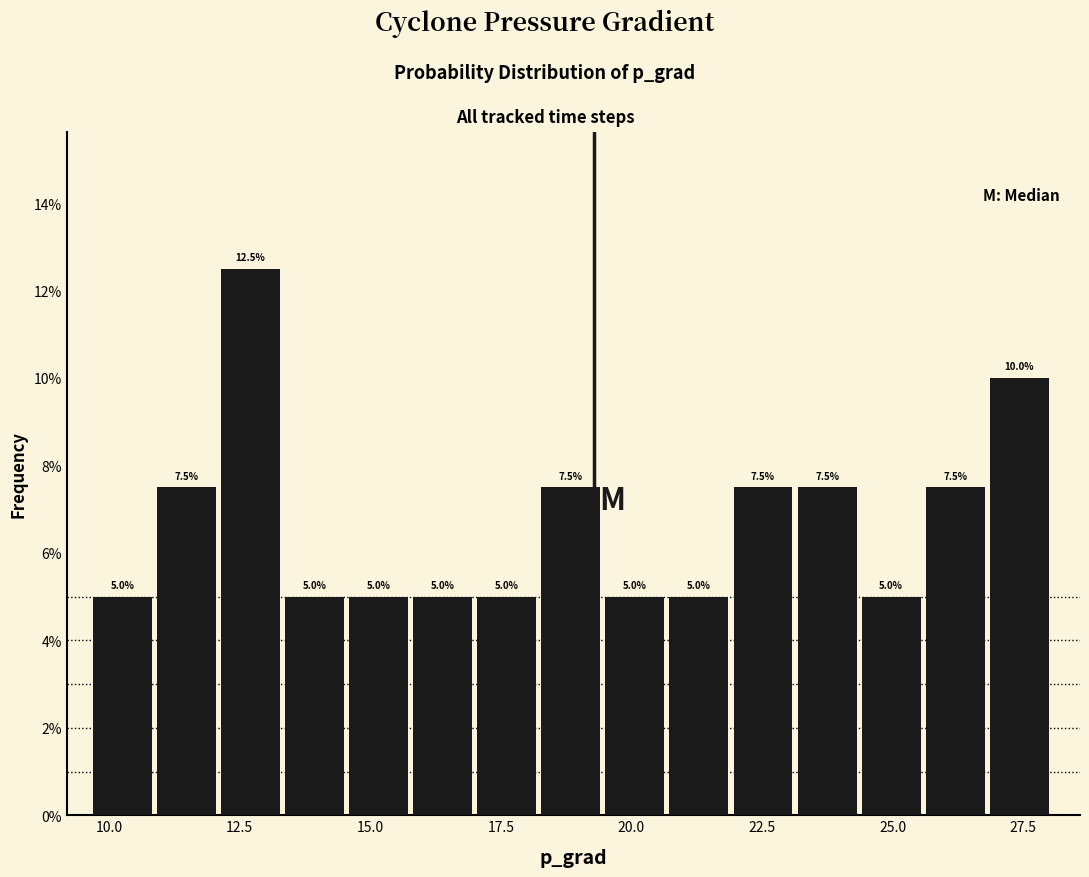

Around what value on the x-axis is the tallest bar? Give the approximate position of its centre, as read against the axis.

12.5